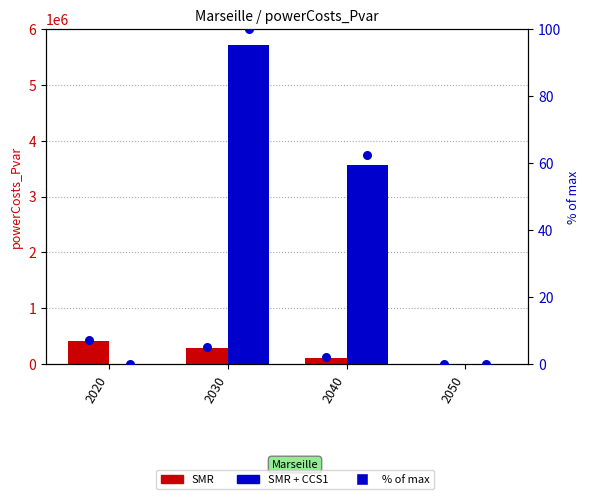

Which series reaches the maximum Y coordinate?

SMR + CCS1